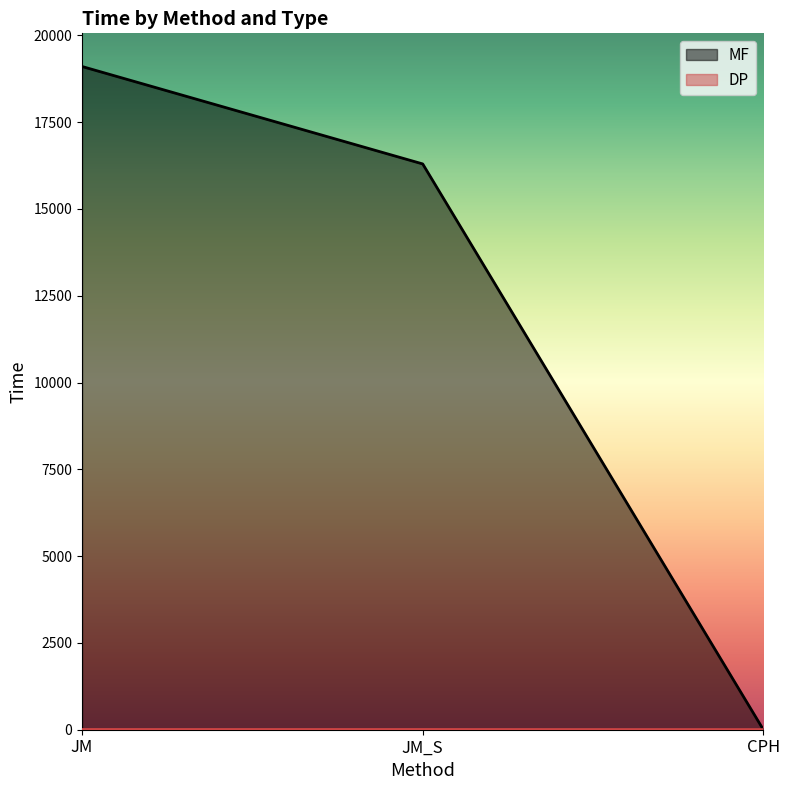

Count the number of data series in this chart.

2